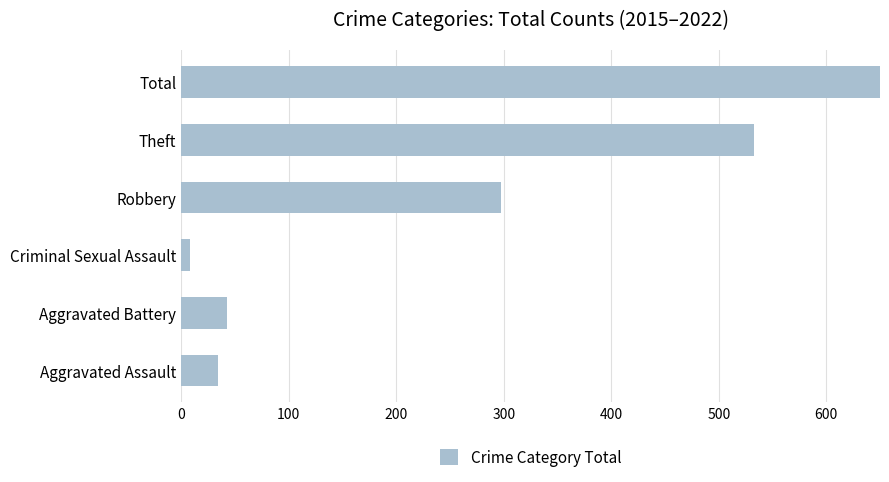

What is the smallest value displayed?

8